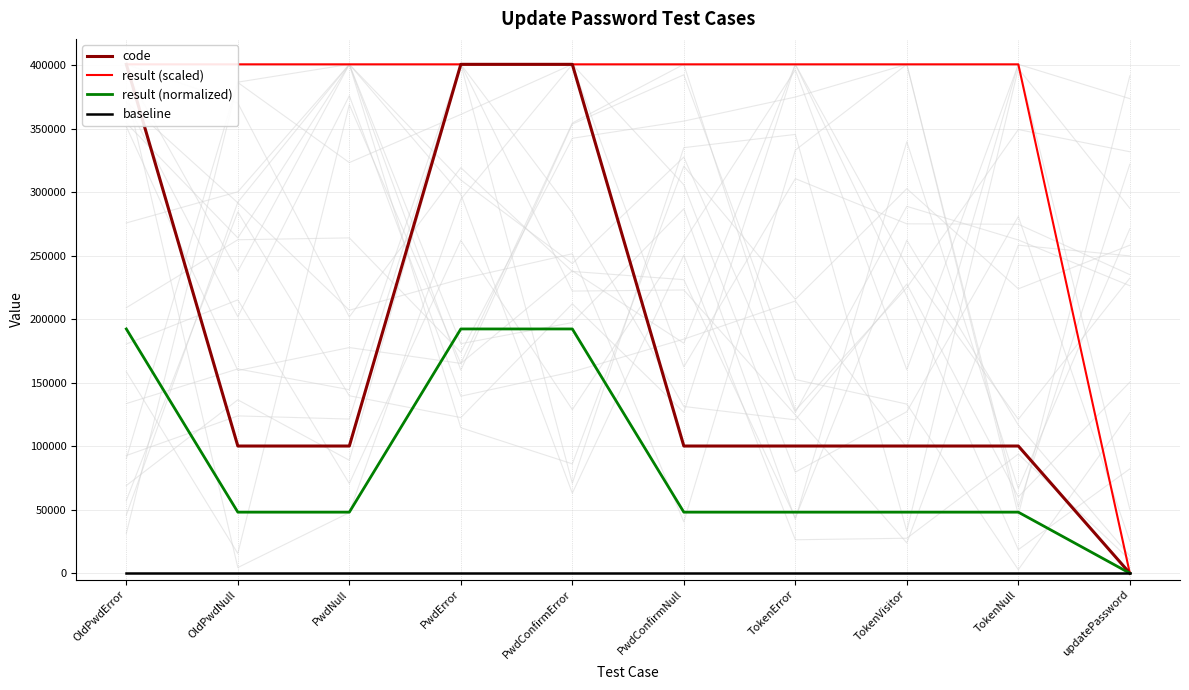

Is the value of result (scaled) at OldPwdNull greater than the value of code at updatePassword?

Yes